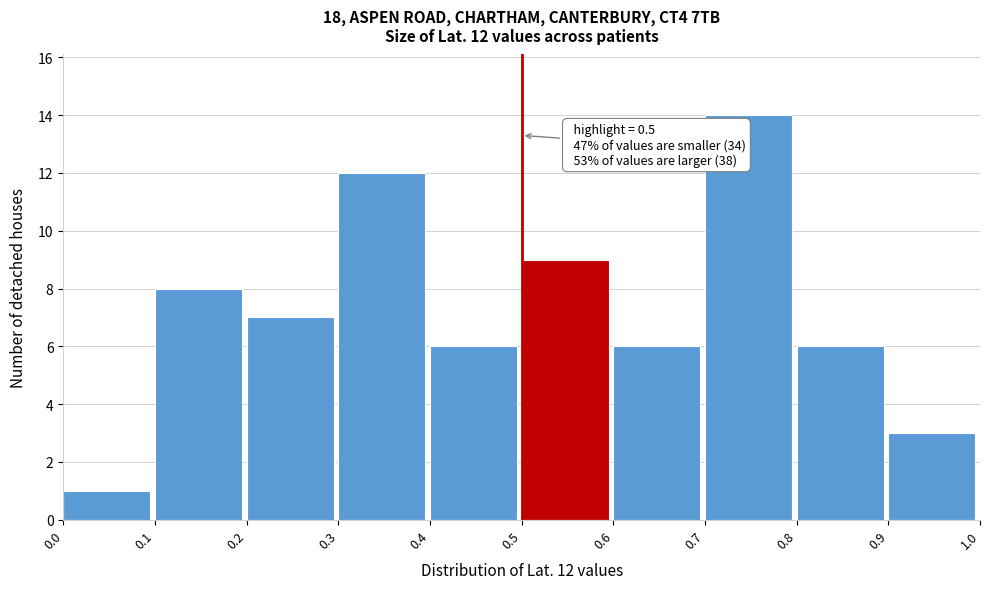

Which range on the x-axis has the tallest bar?

0.7 to 0.8